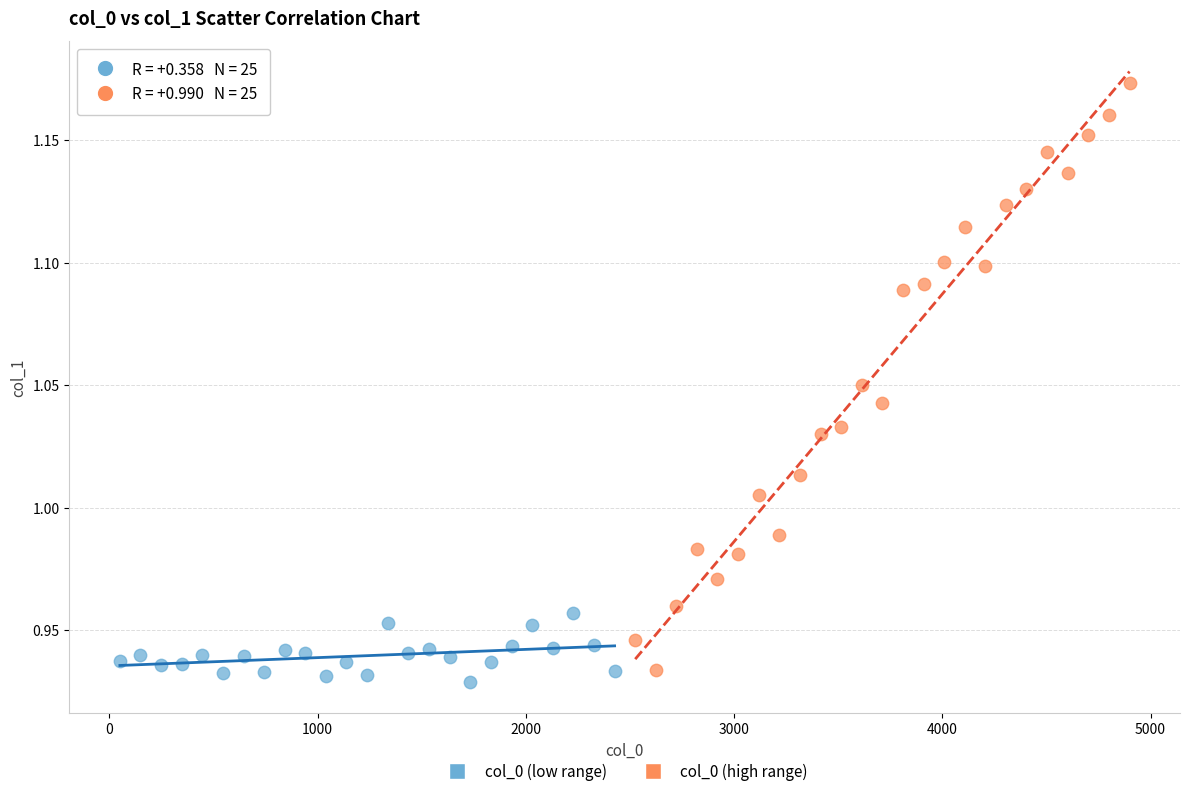

Which series contains the highest Y value?

col_0 (high range)